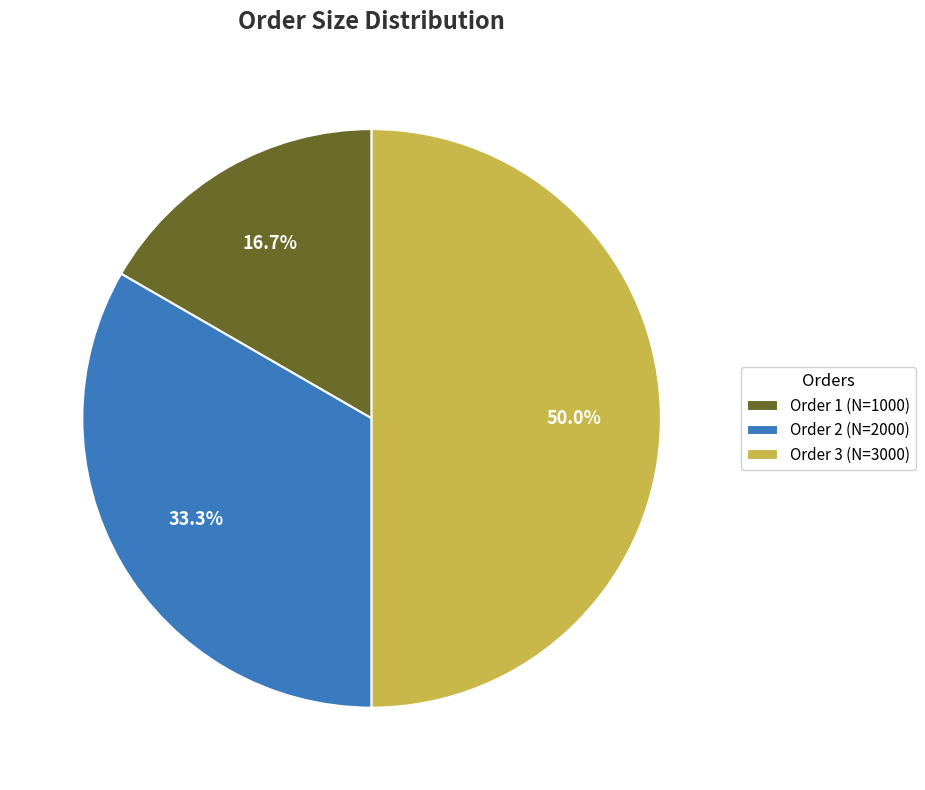

Approximately how many times larger is the value at Order 1 (N=1000) compared to Order 2 (N=2000)?

0.5